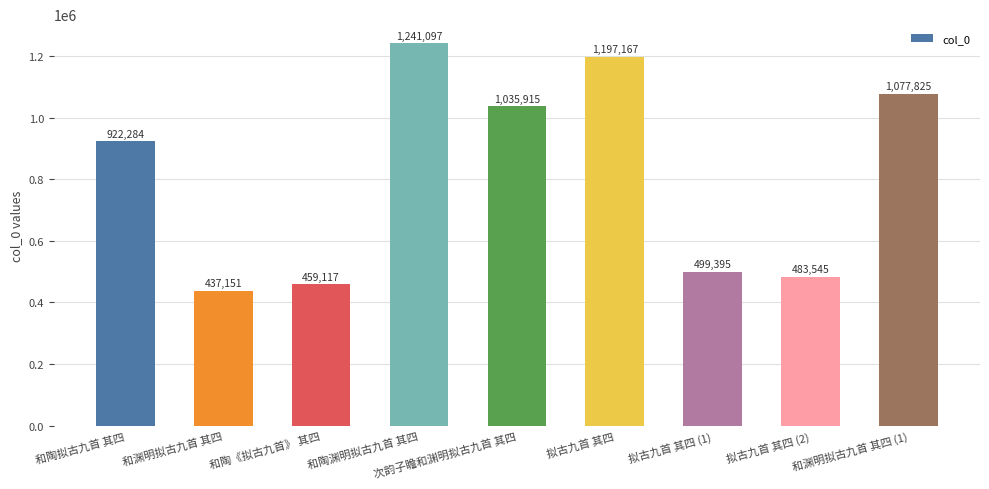

Rank the categories by value from highest to lowest.

和陶渊明拟古九首 其四, 拟古九首 其四, 和渊明拟古九首 其四 (1), 次韵子瞻和渊明拟古九首 其四, 和陶拟古九首 其四, 拟古九首 其四 (1), 拟古九首 其四 (2), 和陶《拟古九首》 其四, 和渊明拟古九首 其四